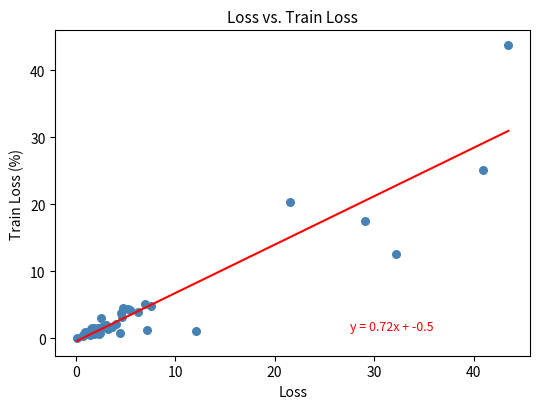

What Y value in the scatter plot is closest to 21?

20.3